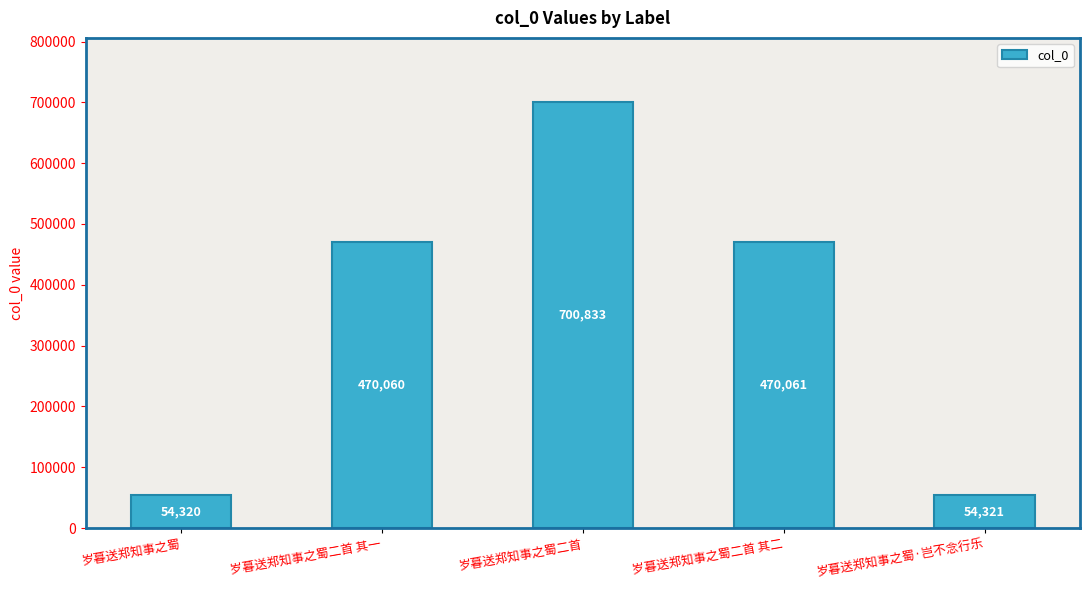

What is the difference between the maximum and minimum values?

646513